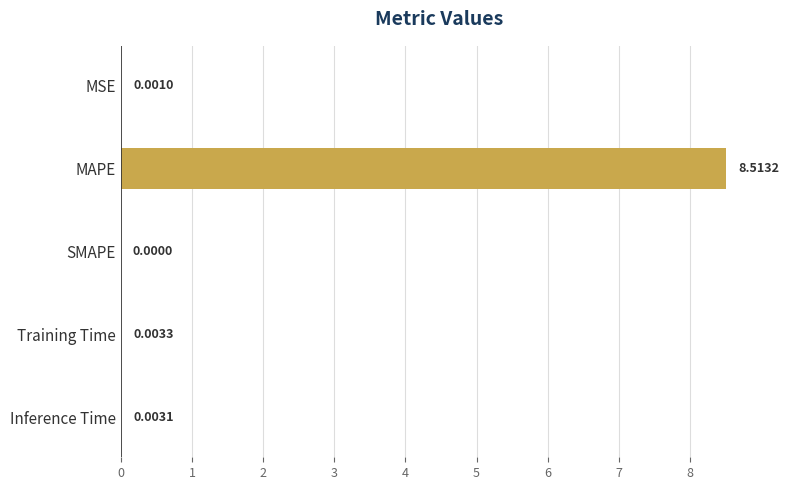

At which label is the value closest to 4?

Training Time